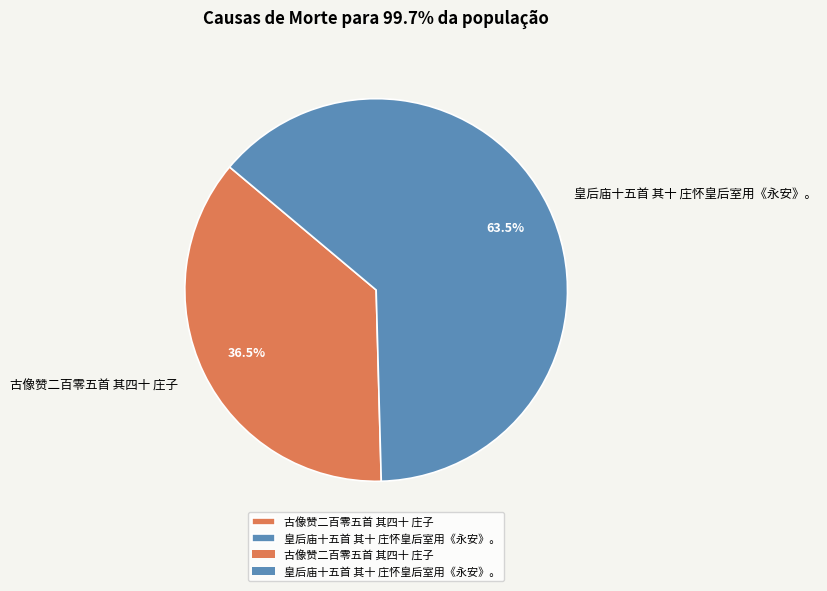

To the nearest percent, what is the difference between the 古像赞二百零五首 其四十 庄子 and 皇后庙十五首 其十 庄怀皇后室用《永安》。 slice percentages?

27%